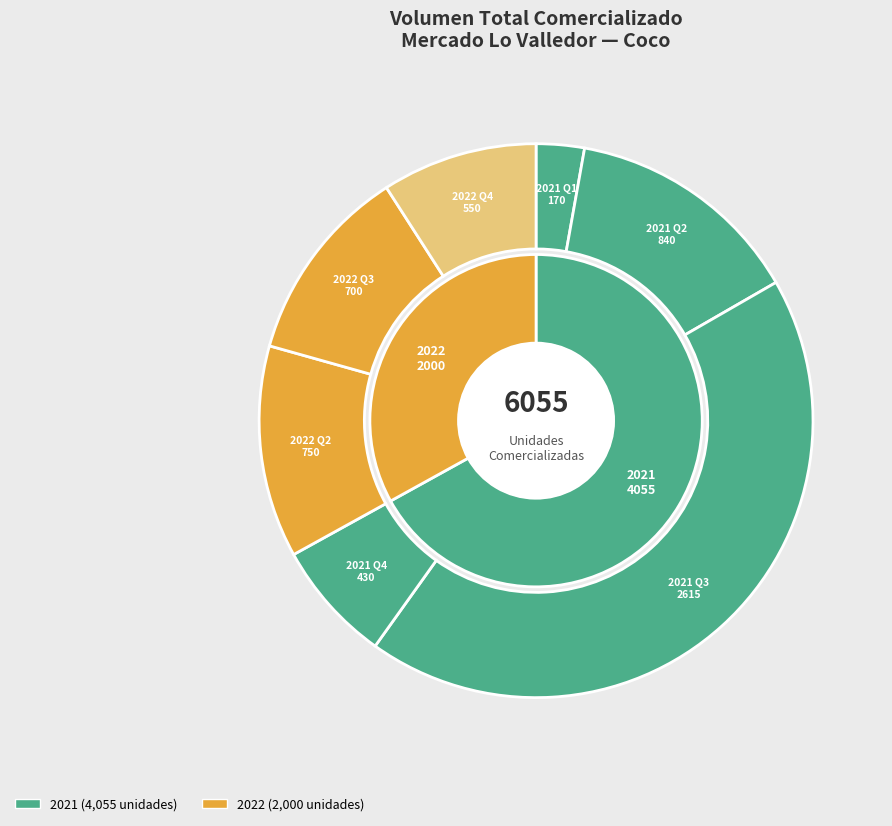

Is there a majority slice in this chart?

No